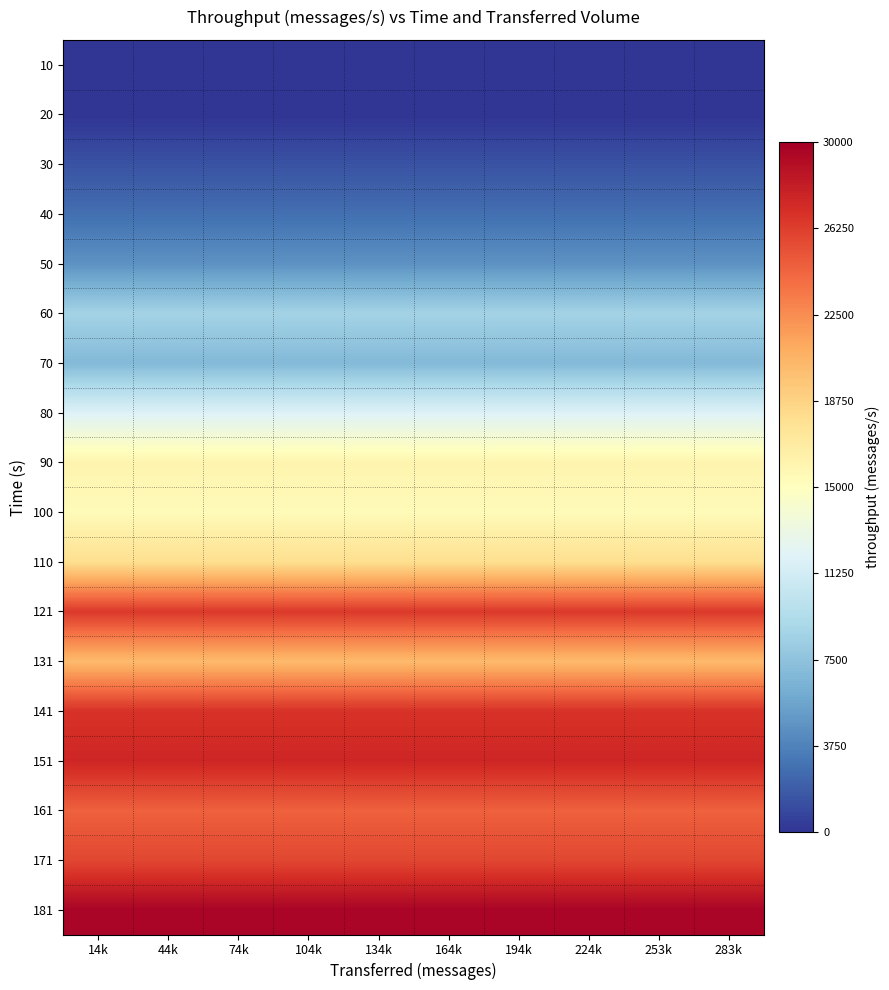

Reading right to left, what are all the values shown in this chart?

10: 283k=0	253k=0	224k=0	194k=0	164k=0	134k=0	104k=0	74k=0	44k=0	14k=0
20: 283k=0	253k=0	224k=0	194k=0	164k=0	134k=0	104k=0	74k=0	44k=0	14k=0
30: 283k=1412	253k=1412	224k=1412	194k=1412	164k=1412	134k=1412	104k=1412	74k=1412	44k=1412	14k=1412
40: 283k=2810	253k=2810	224k=2810	194k=2810	164k=2810	134k=2810	104k=2810	74k=2810	44k=2810	14k=2810
50: 283k=4591	253k=4591	224k=4591	194k=4591	164k=4591	134k=4591	104k=4591	74k=4591	44k=4591	14k=4591
60: 283k=8637	253k=8637	224k=8637	194k=8637	164k=8637	134k=8637	104k=8637	74k=8637	44k=8637	14k=8637
70: 283k=6904	253k=6904	224k=6904	194k=6904	164k=6904	134k=6904	104k=6904	74k=6904	44k=6904	14k=6904
80: 283k=11911	253k=11911	224k=11911	194k=11911	164k=11911	134k=11911	104k=11911	74k=11911	44k=11911	14k=11911
90: 283k=15995	253k=15995	224k=15995	194k=15995	164k=15995	134k=15995	104k=15995	74k=15995	44k=15995	14k=15995
100: 283k=15405	253k=15405	224k=15405	194k=15405	164k=15405	134k=15405	104k=15405	74k=15405	44k=15405	14k=15405
110: 283k=17970	253k=17970	224k=17970	194k=17970	164k=17970	134k=17970	104k=17970	74k=17970	44k=17970	14k=17970
121: 283k=26504	253k=26504	224k=26504	194k=26504	164k=26504	134k=26504	104k=26504	74k=26504	44k=26504	14k=26504
131: 283k=20213	253k=20213	224k=20213	194k=20213	164k=20213	134k=20213	104k=20213	74k=20213	44k=20213	14k=20213
141: 283k=26828	253k=26828	224k=26828	194k=26828	164k=26828	134k=26828	104k=26828	74k=26828	44k=26828	14k=26828
151: 283k=27564	253k=27564	224k=27564	194k=27564	164k=27564	134k=27564	104k=27564	74k=27564	44k=27564	14k=27564
161: 283k=24554	253k=24554	224k=24554	194k=24554	164k=24554	134k=24554	104k=24554	74k=24554	44k=24554	14k=24554
171: 283k=25806	253k=25806	224k=25806	194k=25806	164k=25806	134k=25806	104k=25806	74k=25806	44k=25806	14k=25806
181: 283k=29644	253k=29644	224k=29644	194k=29644	164k=29644	134k=29644	104k=29644	74k=29644	44k=29644	14k=29644